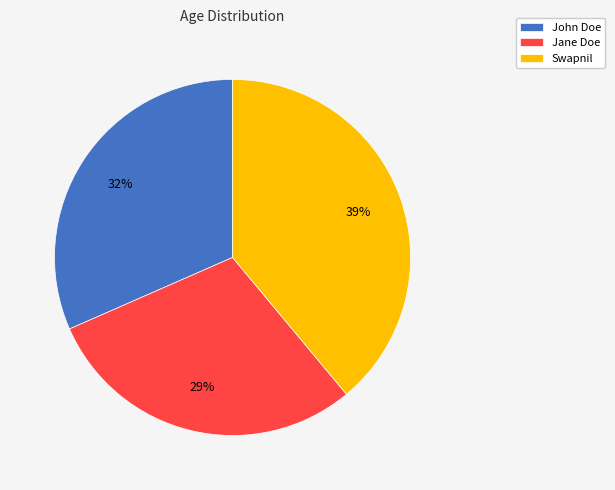

Does Jane Doe represent more than half of the total?

No